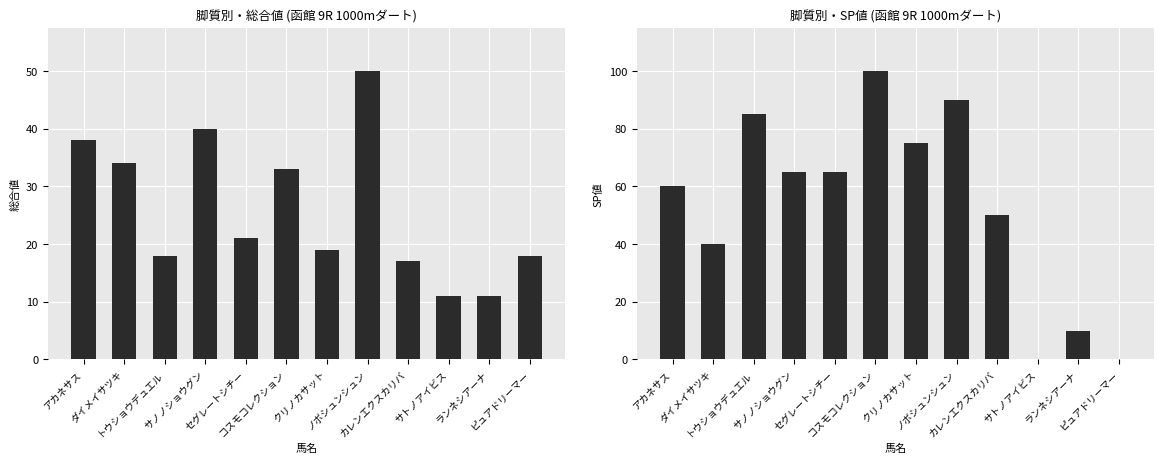

Reading right to left, what are all the values shown in this chart?

総合値: 18	11	11	17	50	19	33	21	40	18	34	38
SP値: 0	10	0	50	90	75	100	65	65	85	40	60